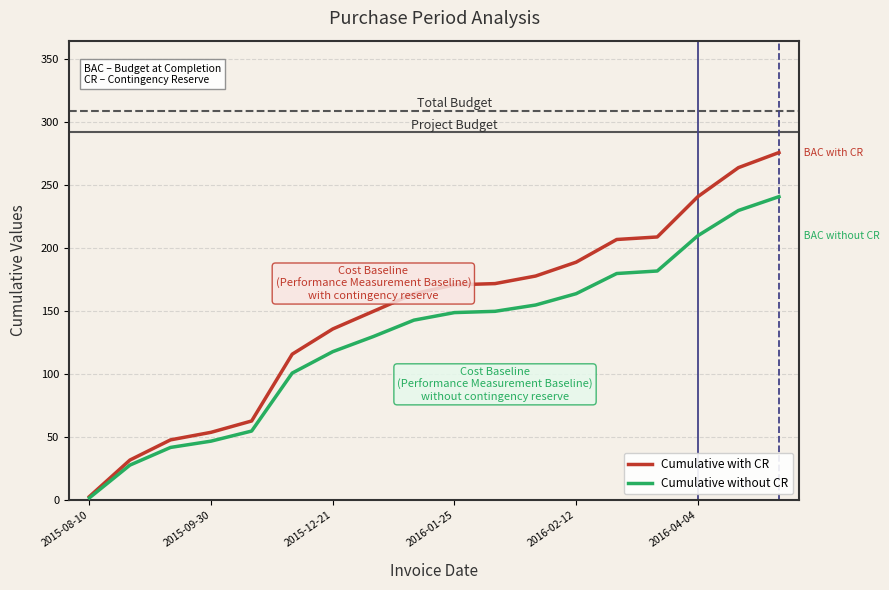

Rank the series by their maximum value, from lowest to highest.

Cumulative without CR, Cumulative with CR